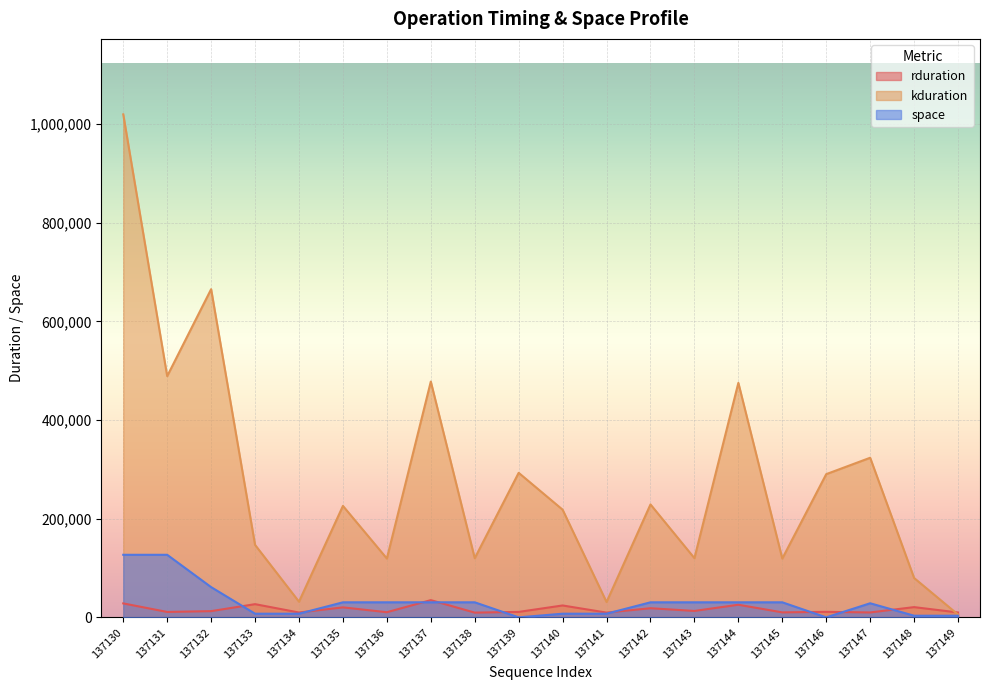

What is the value of the kduration point at the 14th from the left?

120192